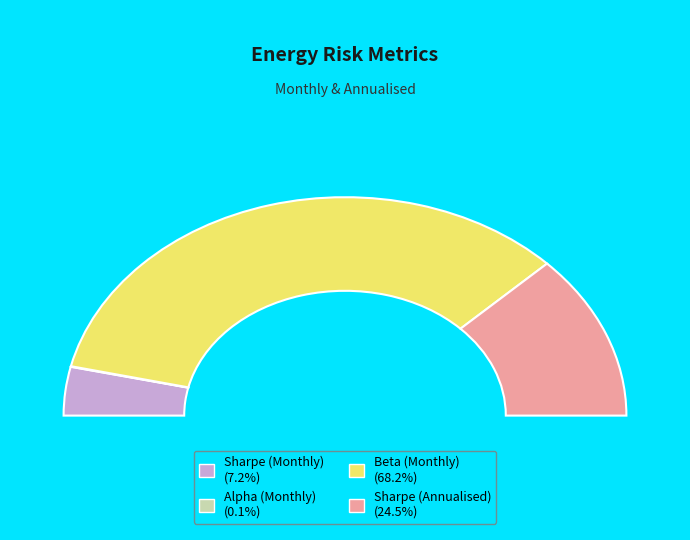

What is the majority slice?

Beta (Monthly)